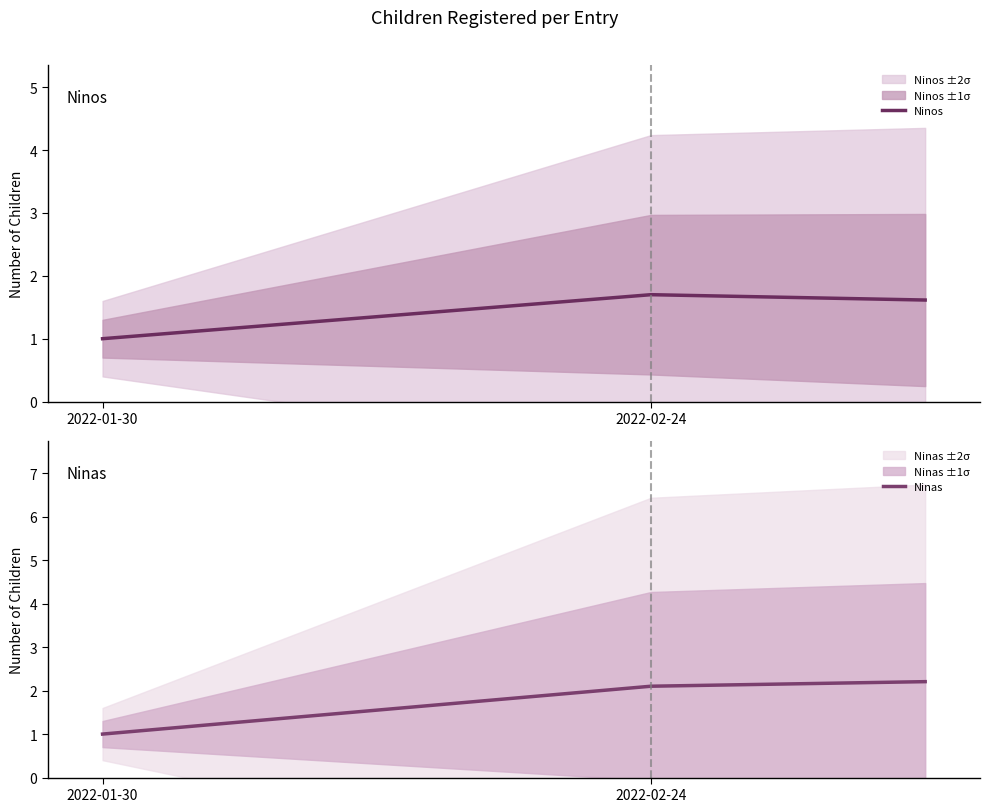

Is this an area chart (filled region under the line)?

No